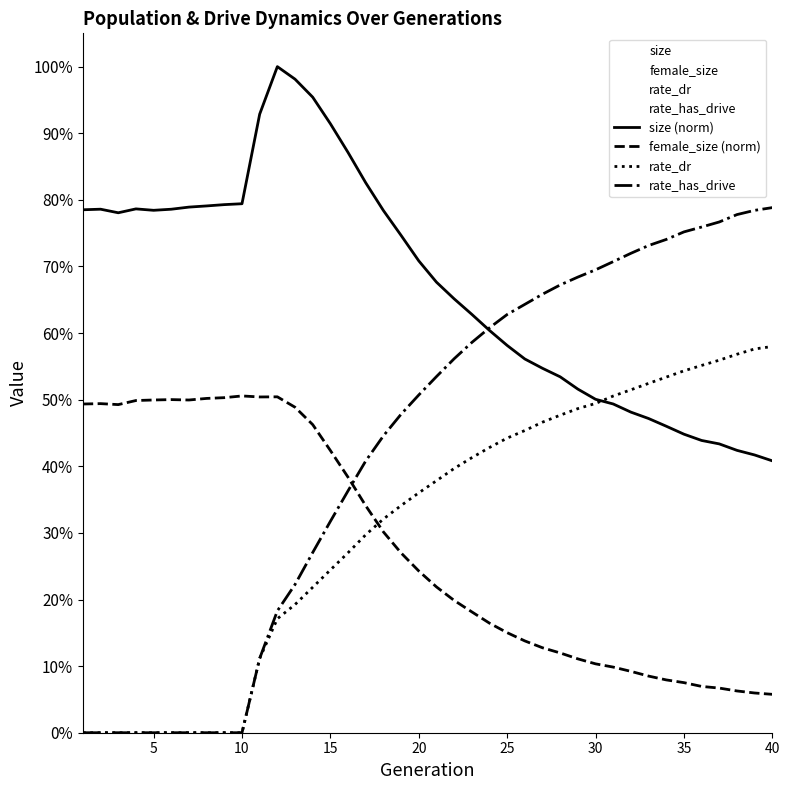

In female_size (norm), how many points are higher than both neighbors (excluding endpoints)?

4